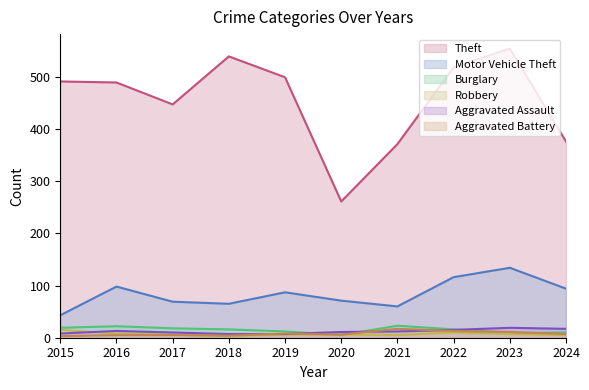

How many data points in Motor Vehicle Theft are above 87?

4